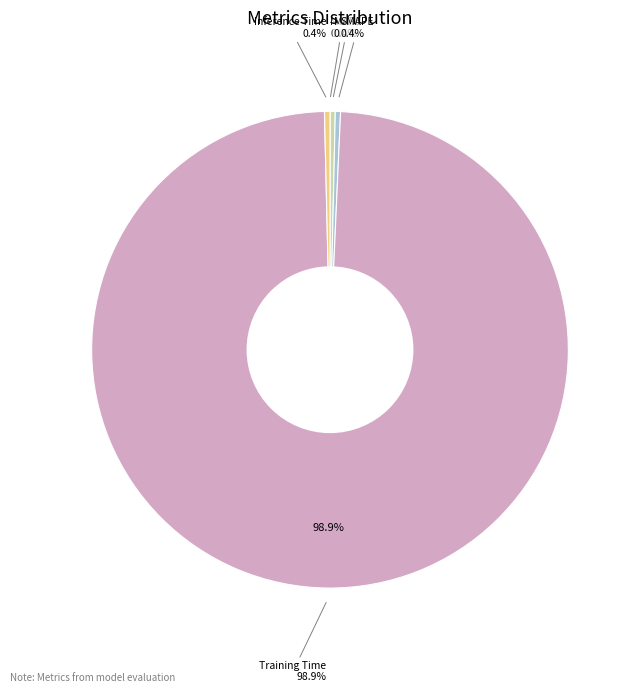

The MAPE slice represents 0% of the pie. True or false?

True